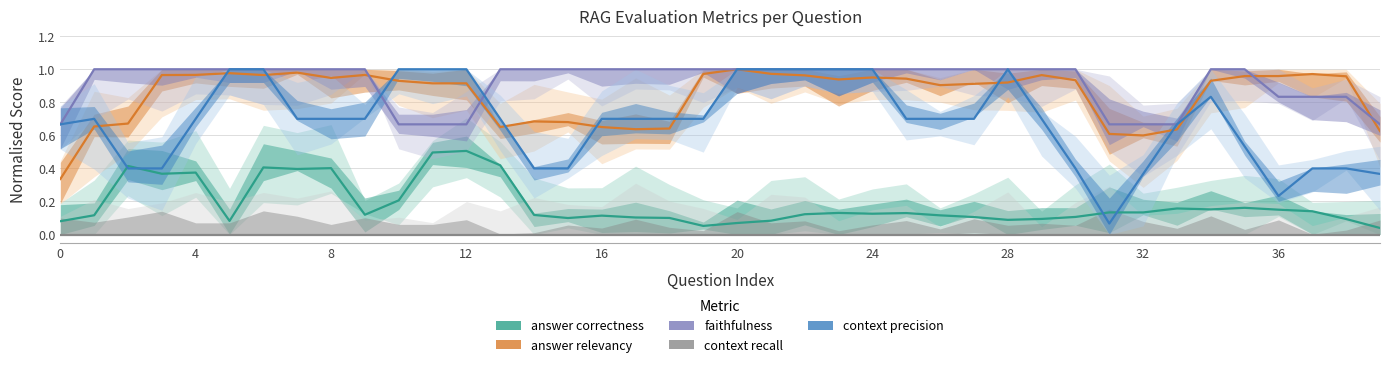

Where is context_precision nearest to the value 0?

31